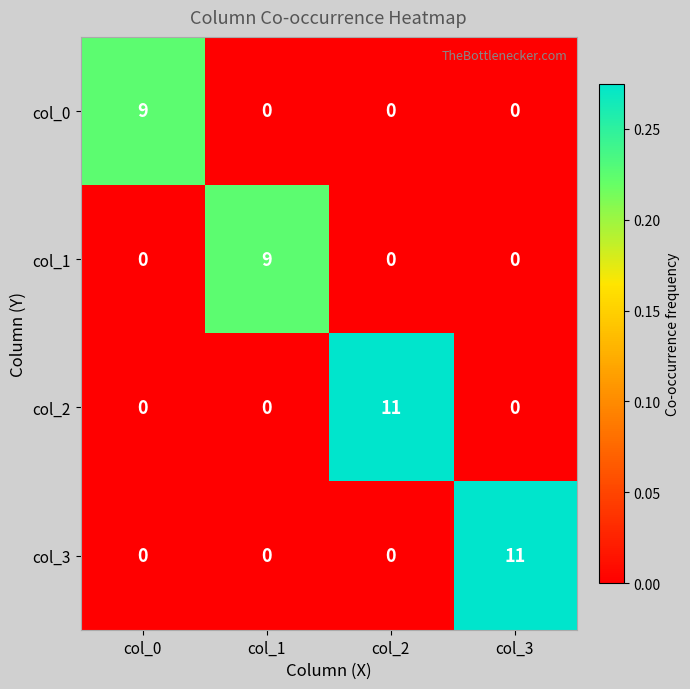

What is the total value across all series at col_2?

11